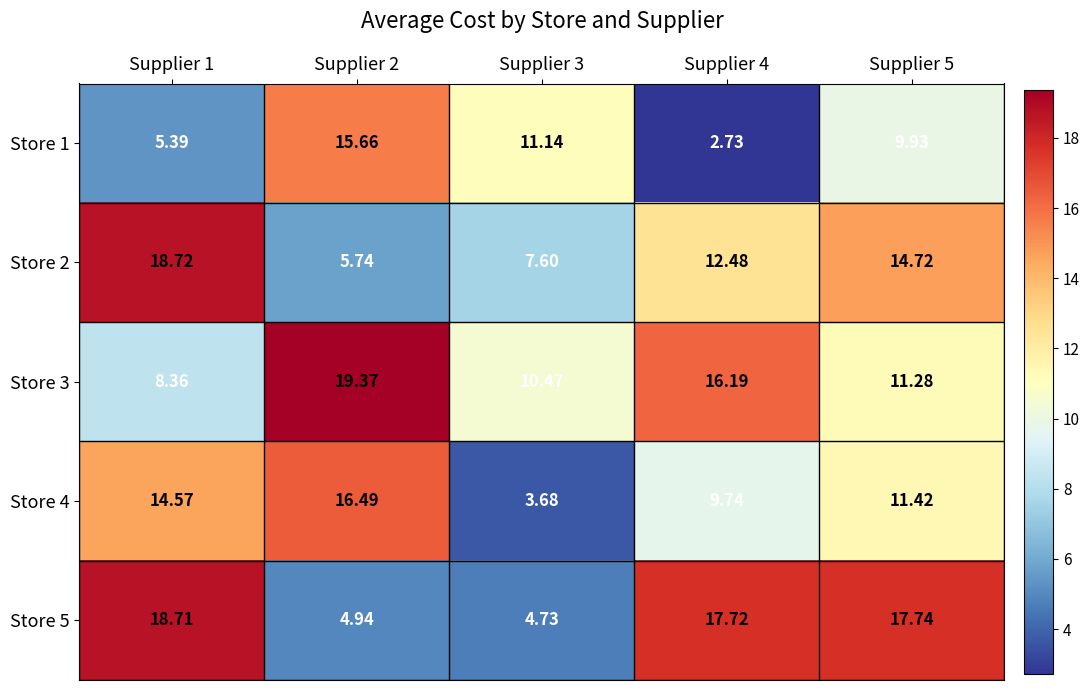

Is the value of Store 1 at Supplier 2 greater than the value of Store 3 at Supplier 1?

Yes